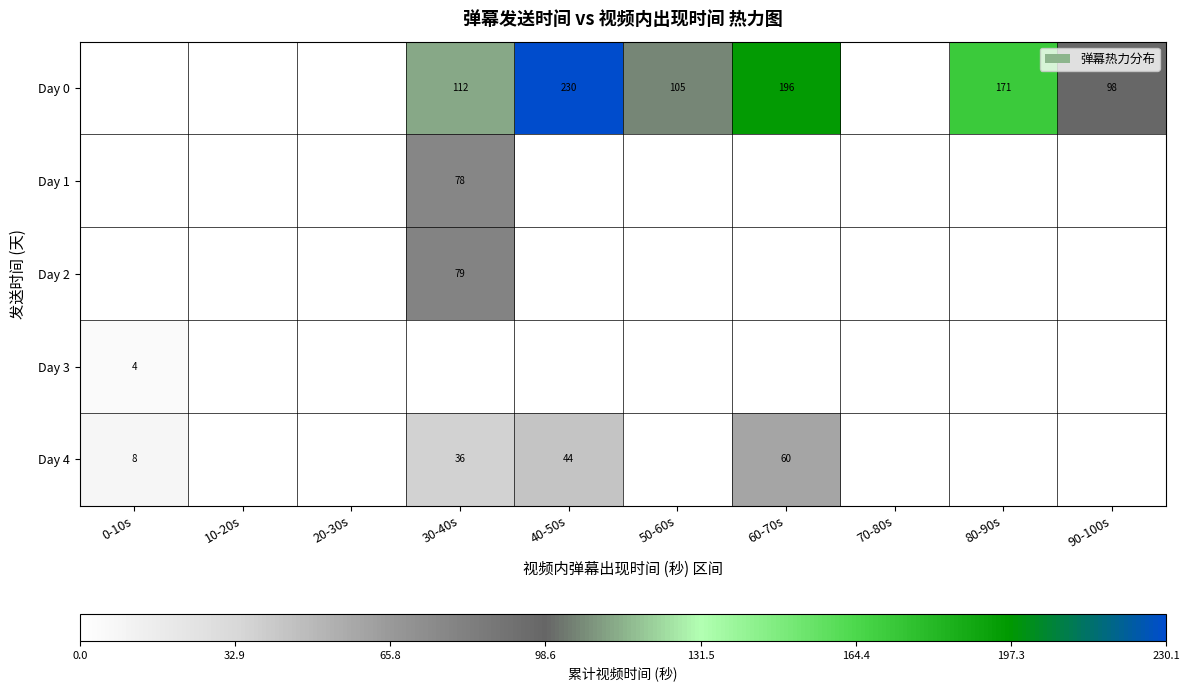

True or false: Day 2 has a value of 79 at 30-40s.

True